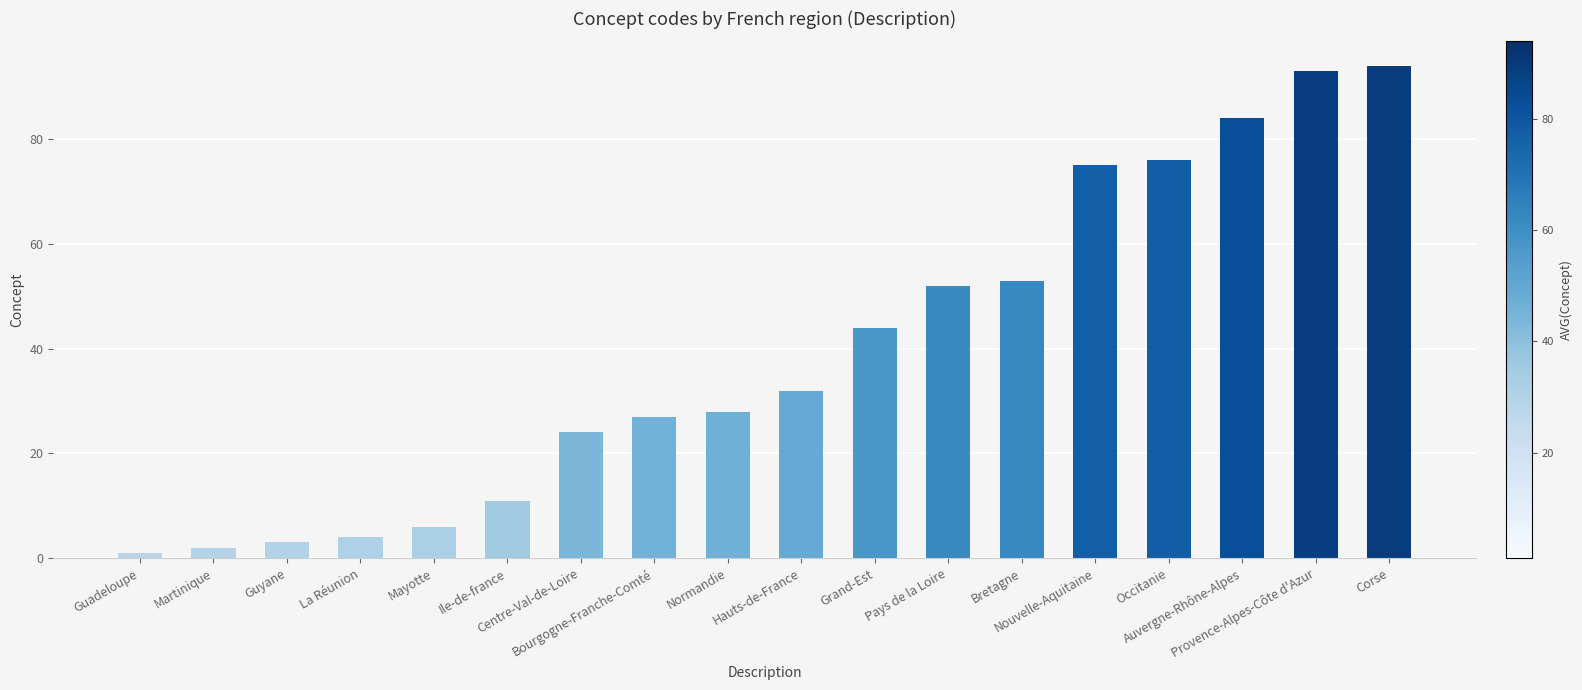

Rank the categories by value from highest to lowest.

Corse, Provence-Alpes-Côte d'Azur, Auvergne-Rhône-Alpes, Occitanie, Nouvelle-Aquitaine, Bretagne, Pays de la Loire, Grand-Est, Hauts-de-France, Normandie, Bourgogne-Franche-Comté, Centre-Val-de-Loire, Ile-de-france, Mayotte, La Réunion, Guyane, Martinique, Guadeloupe